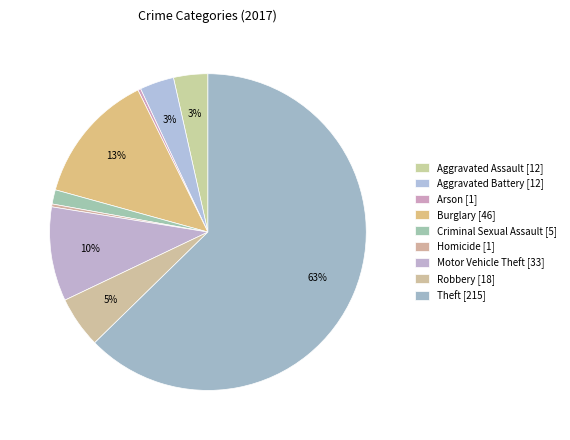

How many segments does this pie chart have?

9